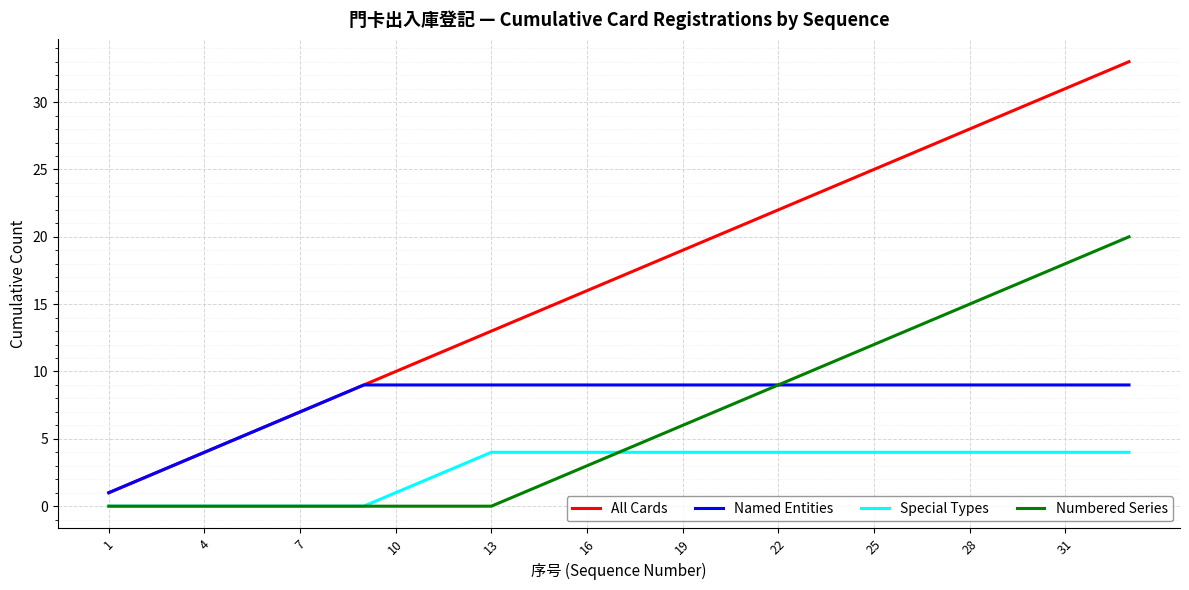

Which series has the largest range (max minus min)?

All Cards